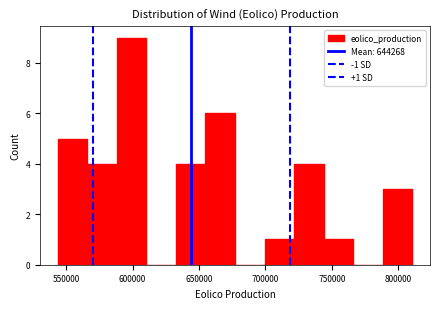

Over which range of the x-axis is the bar tallest?

590000 to 610000